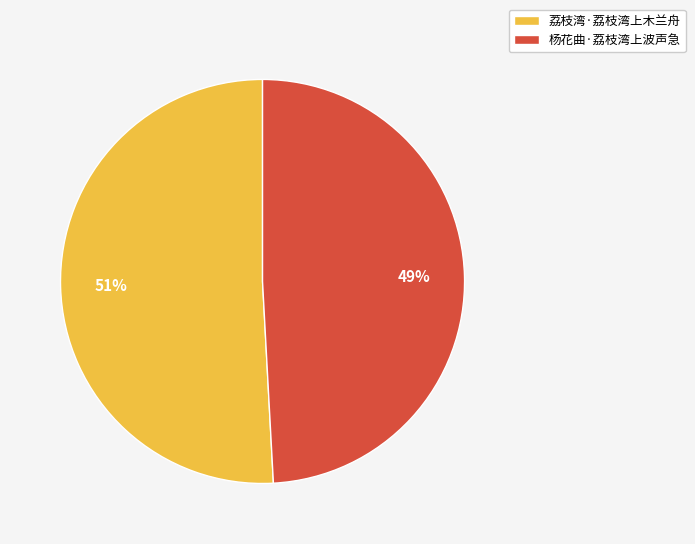

What percentage is the 杨花曲·荔枝湾上波声急 slice, to the nearest percent?

49%